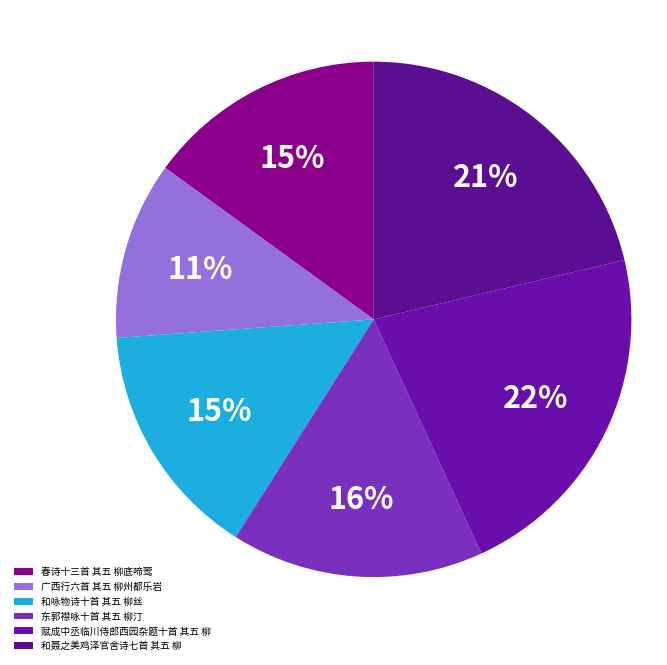

Is there a majority slice in this chart?

No